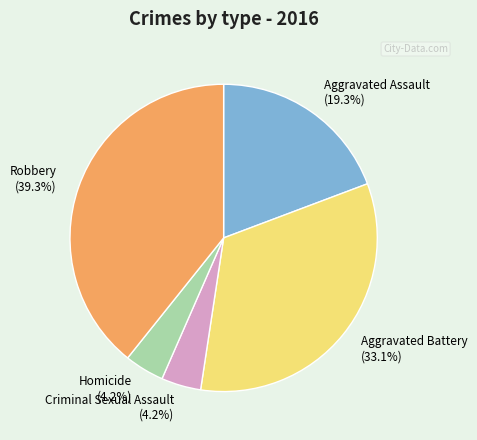

Count the number of slices in the pie.

5